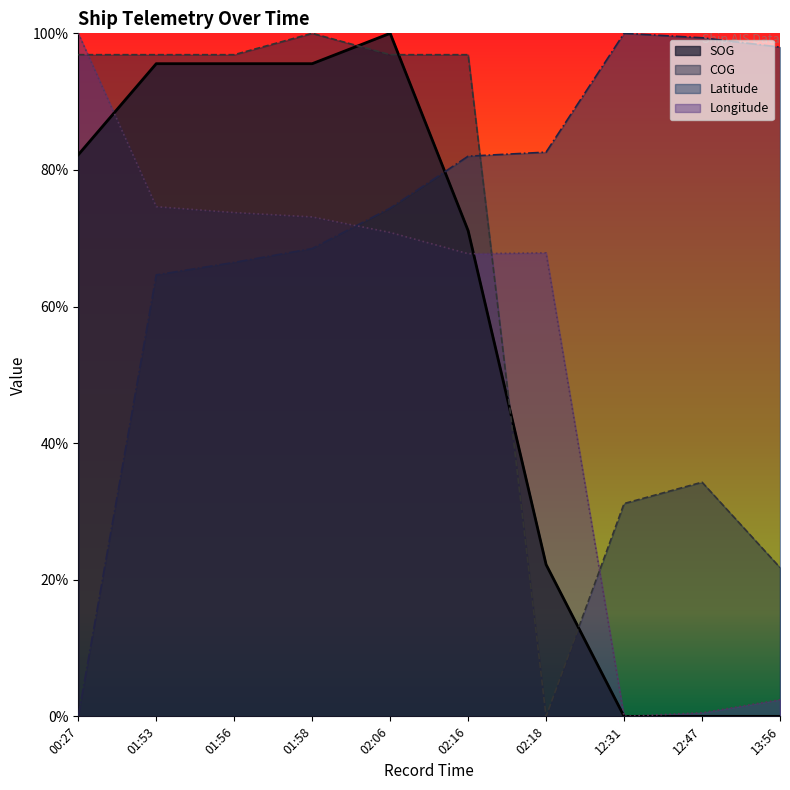

Is the value of Longitude at 13:56 greater than the value of Latitude at 02:18?

No